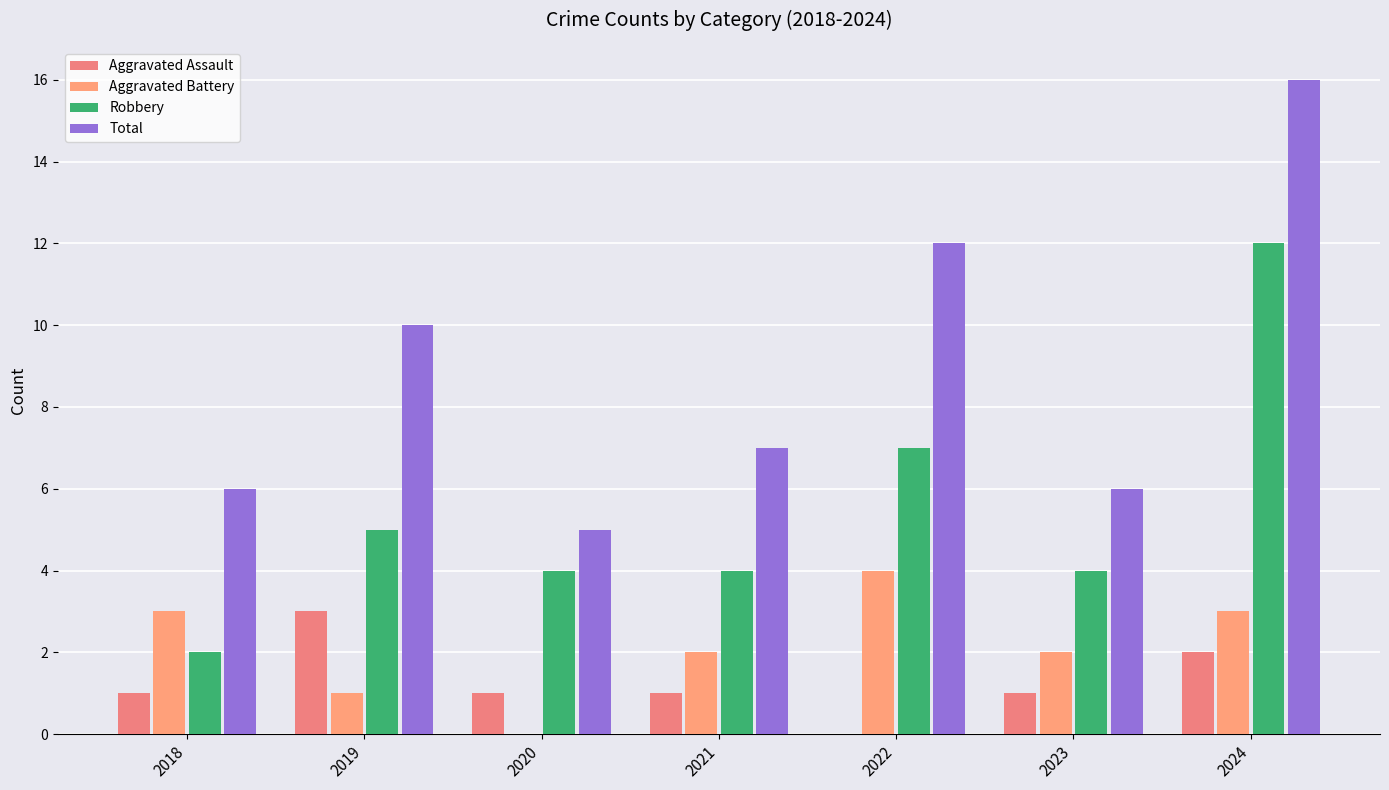

Count the Aggravated Assault values in the range 1 to 2.

5